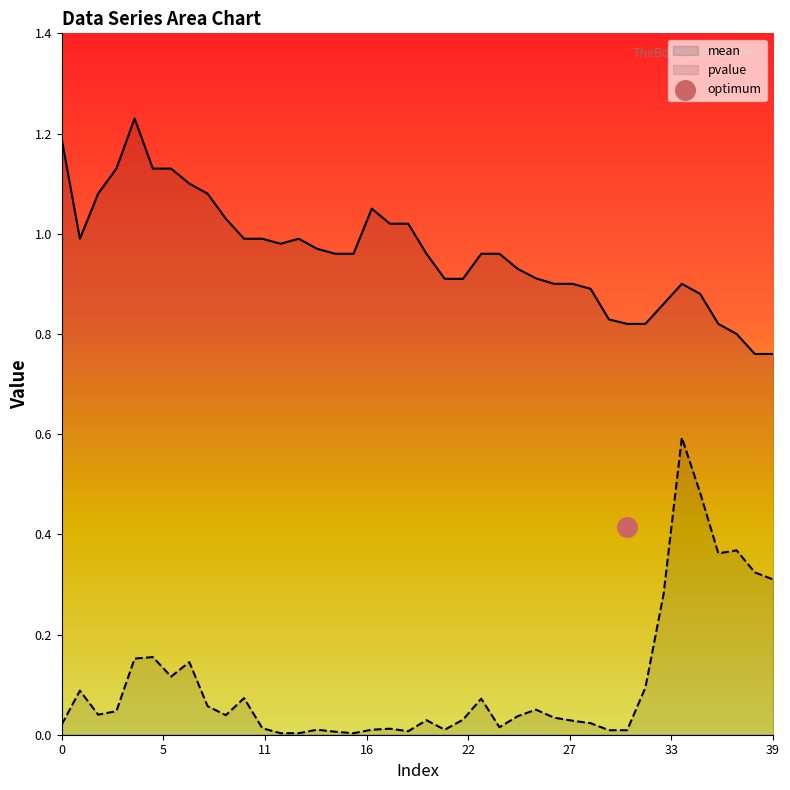

Which series has the largest total across all categories?

mean